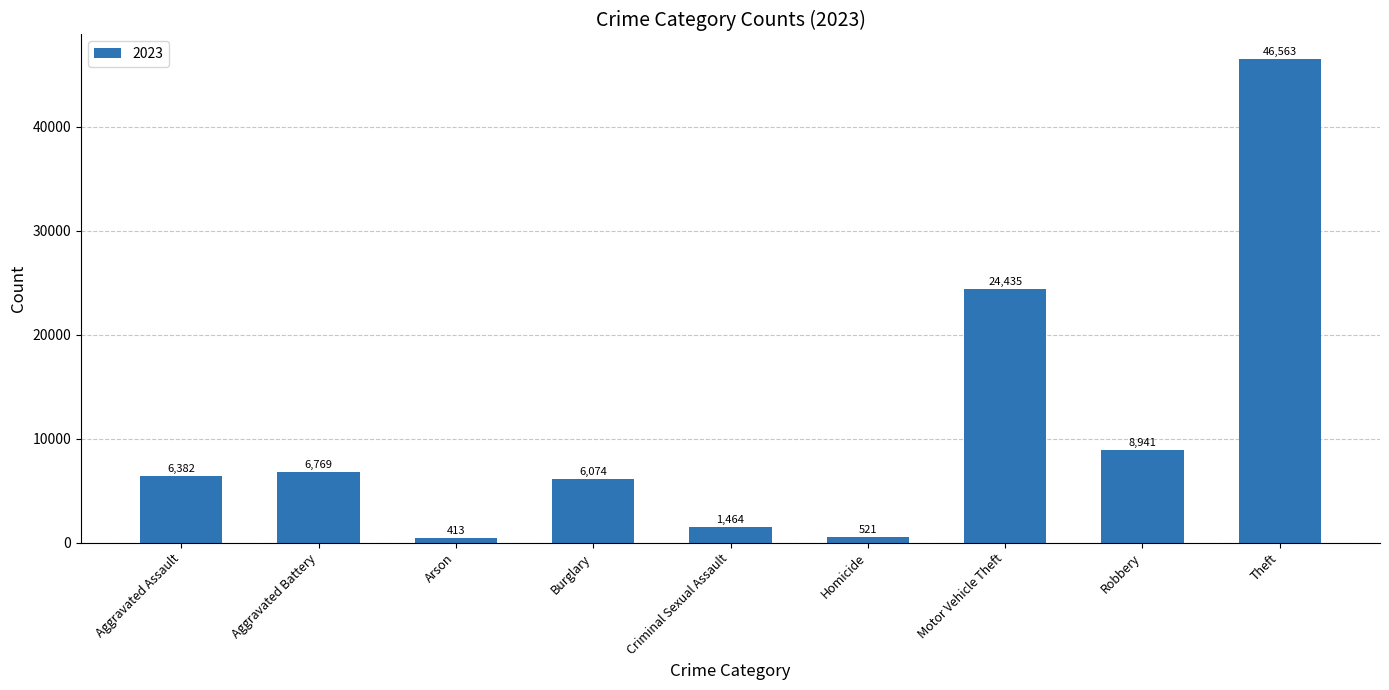

Rank the categories by value from lowest to highest.

Arson, Homicide, Criminal Sexual Assault, Burglary, Aggravated Assault, Aggravated Battery, Robbery, Motor Vehicle Theft, Theft